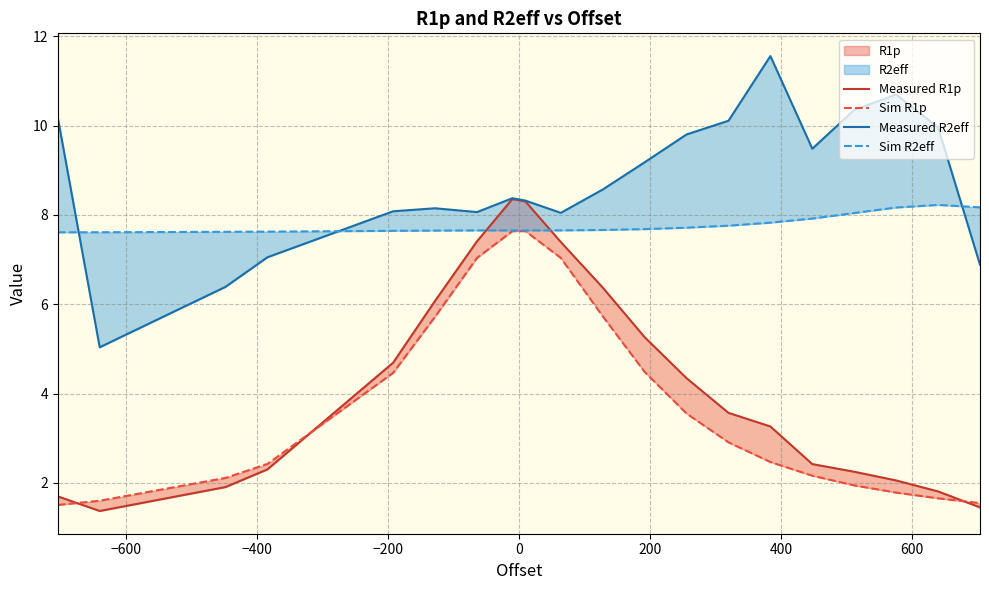

Count the number of categories in the chart.

20